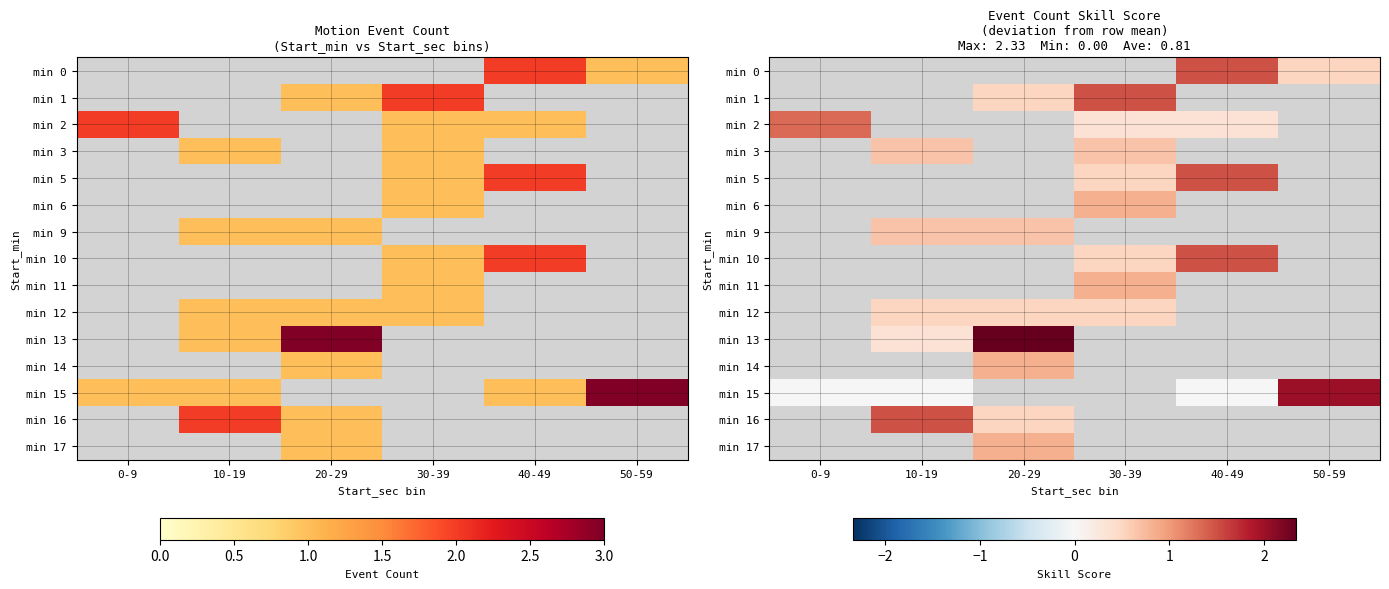

The min 14 series shows -0.1 at 30-39. True or false?

False